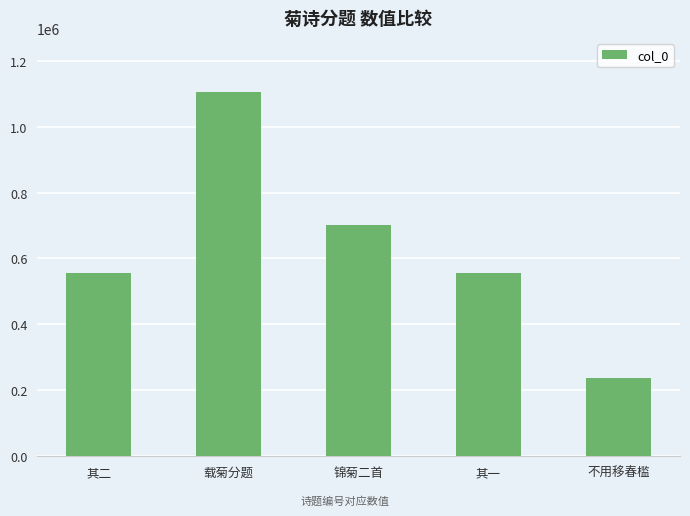

What is the approximate value at 其一?

555516